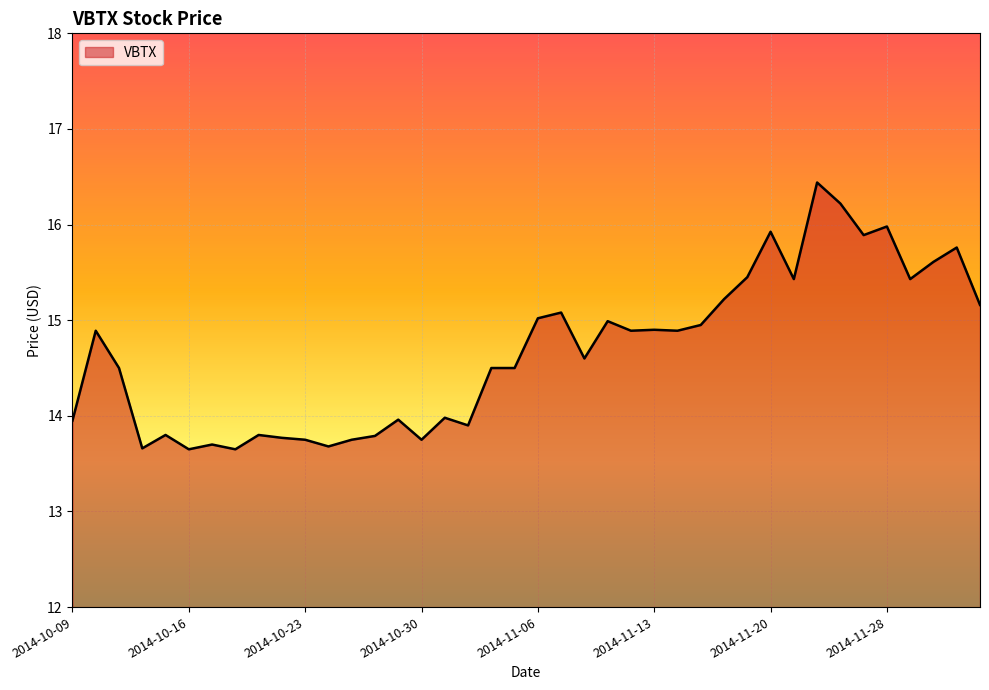

What is the greatest value displayed?

16.4